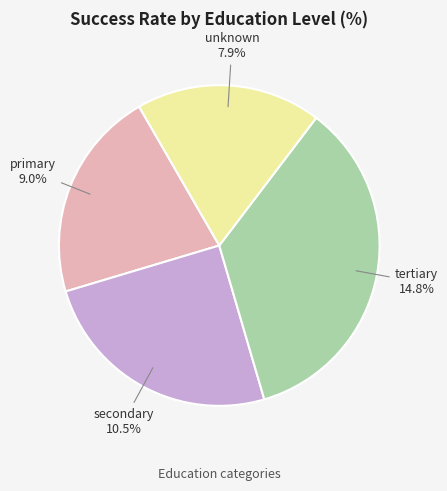

Rank the categories by value from lowest to highest.

unknown, primary, secondary, tertiary